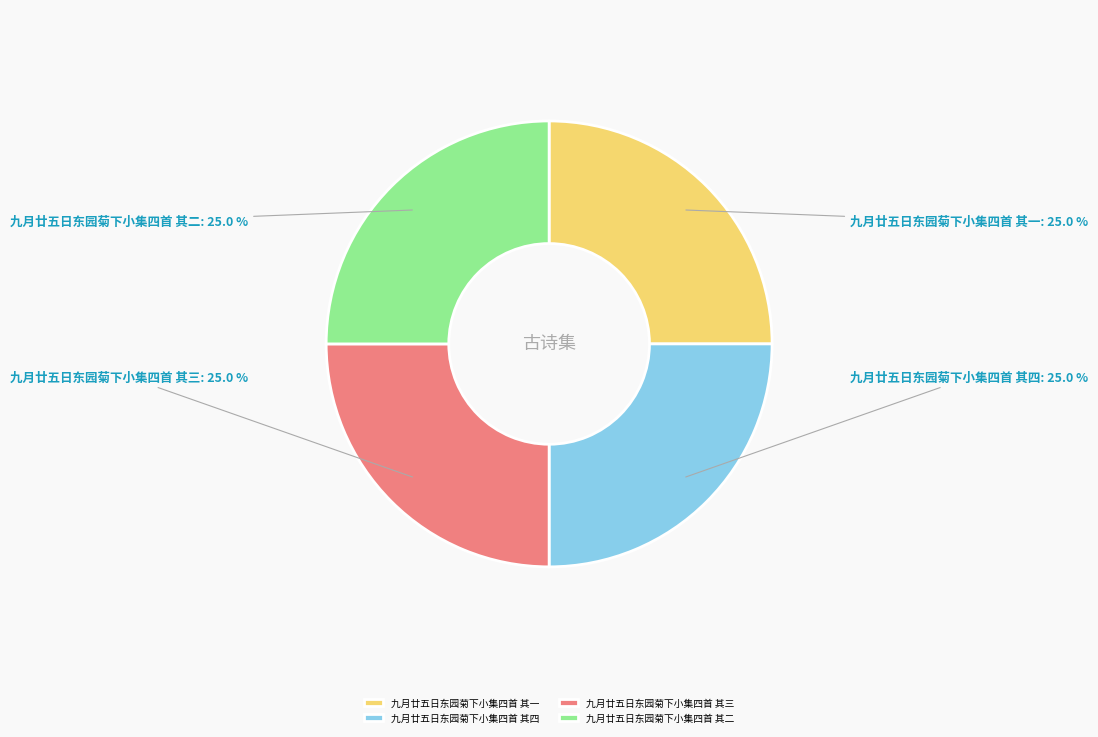

Count the number of slices in the pie.

4